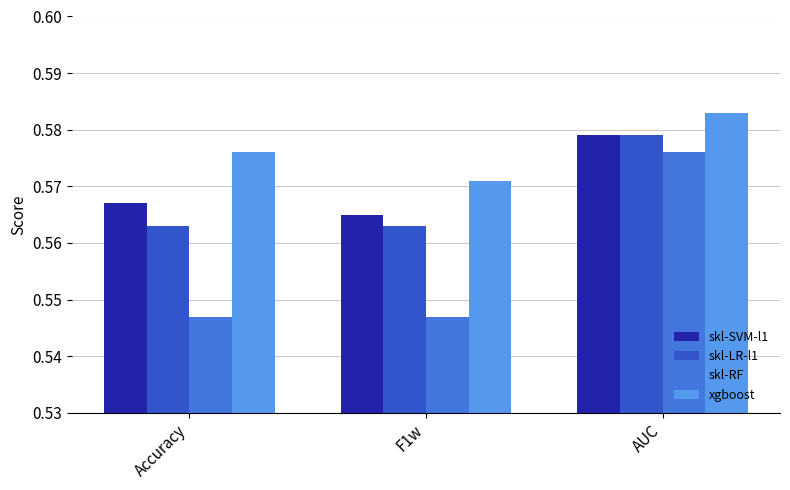

What is the label of the 2nd bar from the left?

F1w